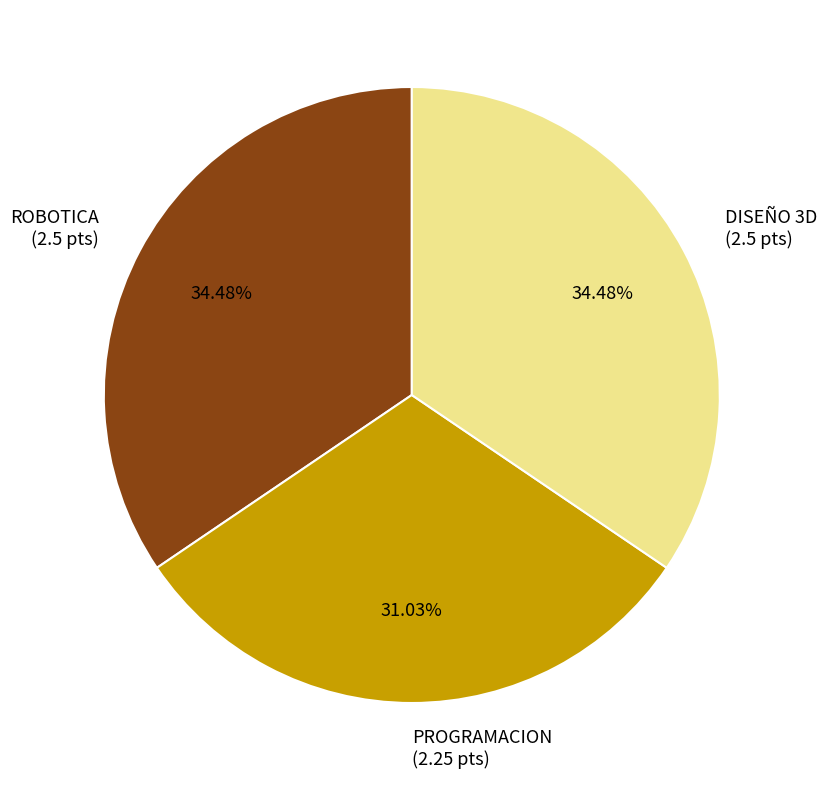

How much of the chart is everything except PROGRAMACION?

69.0%